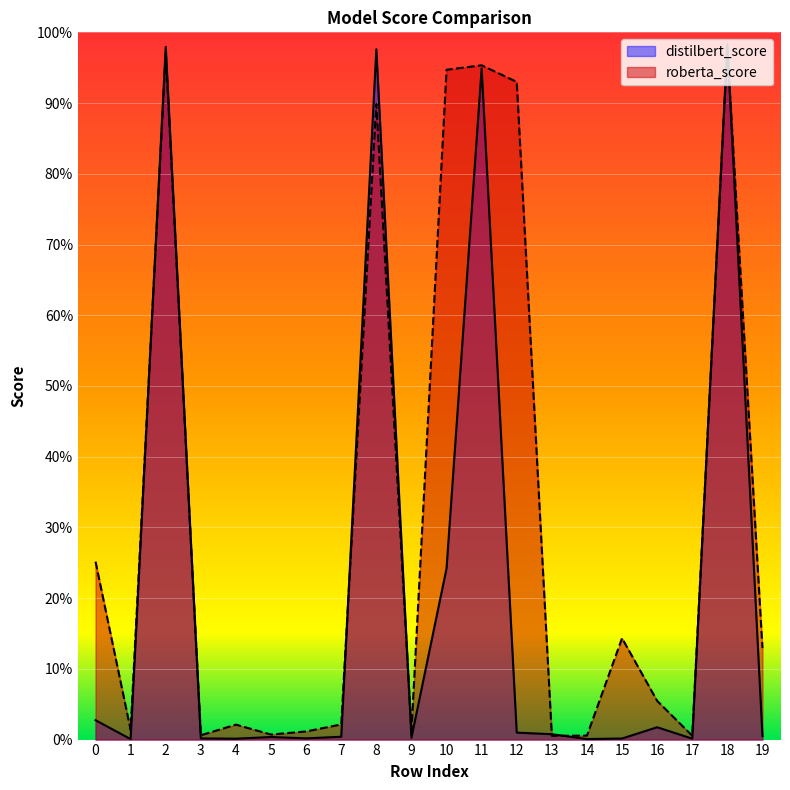

Where do roberta_score and distilbert_score first cross each other?

1 and 2